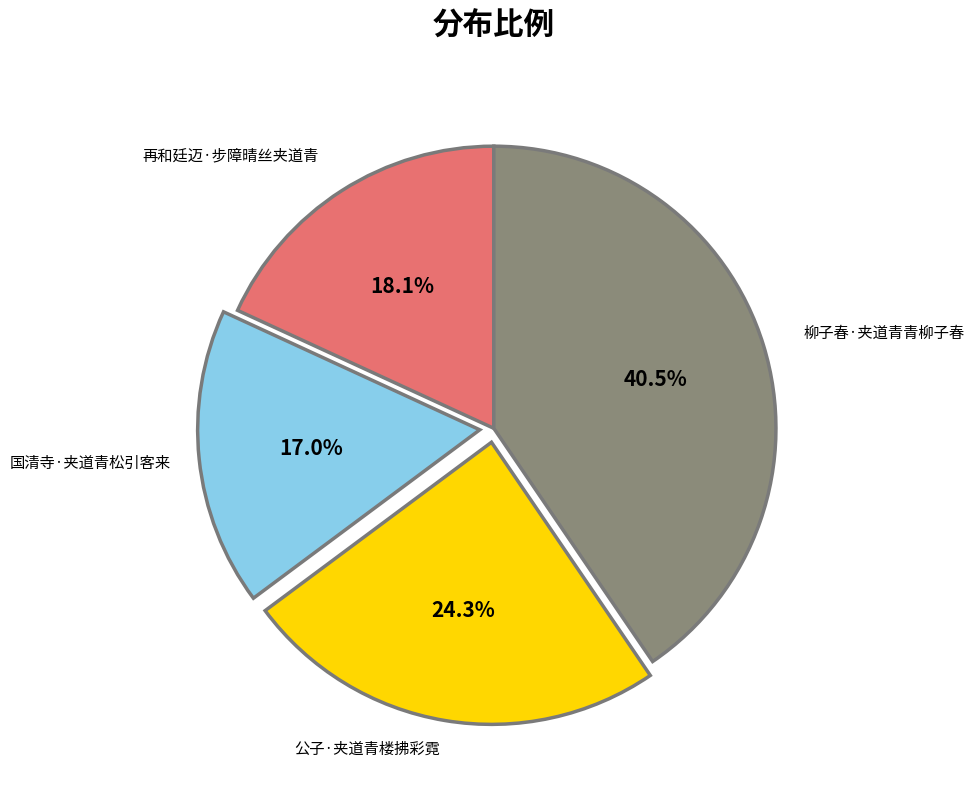

Is there a majority slice in this chart?

No